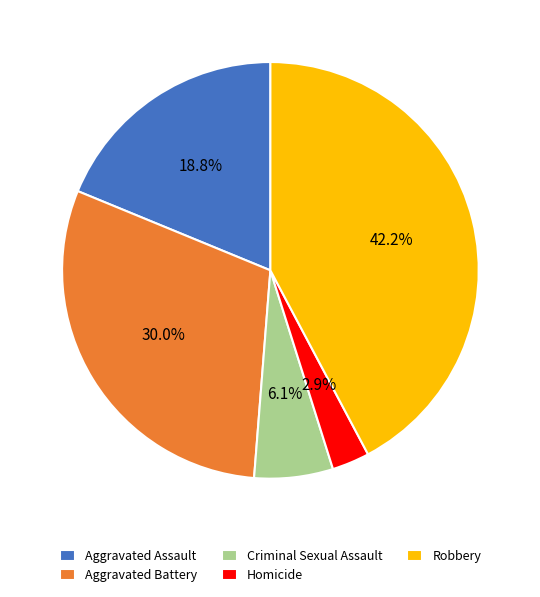

To the nearest percent, what percentage of the pie is Robbery?

42%